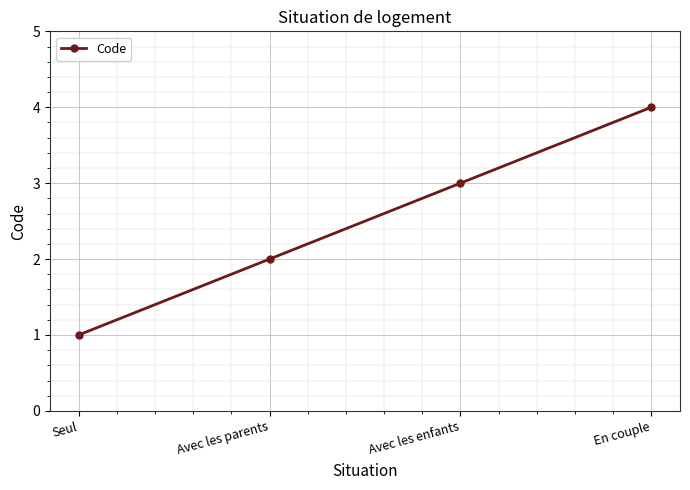

What is the sum of the values at Seul and En couple?

5